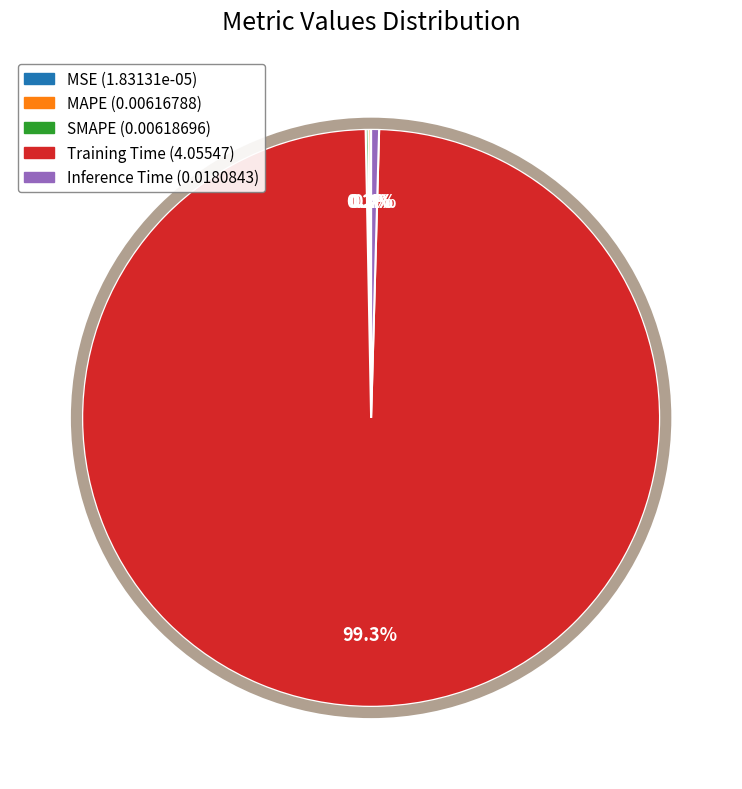

Which category has the biggest portion of the pie?

Training Time